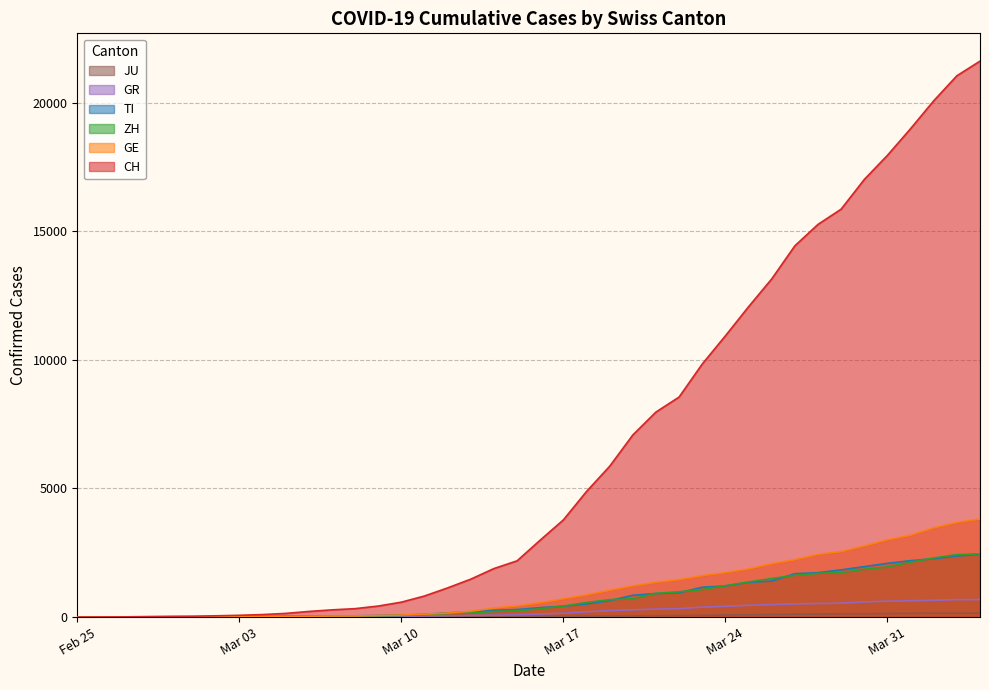

What is the greatest value displayed?

21617